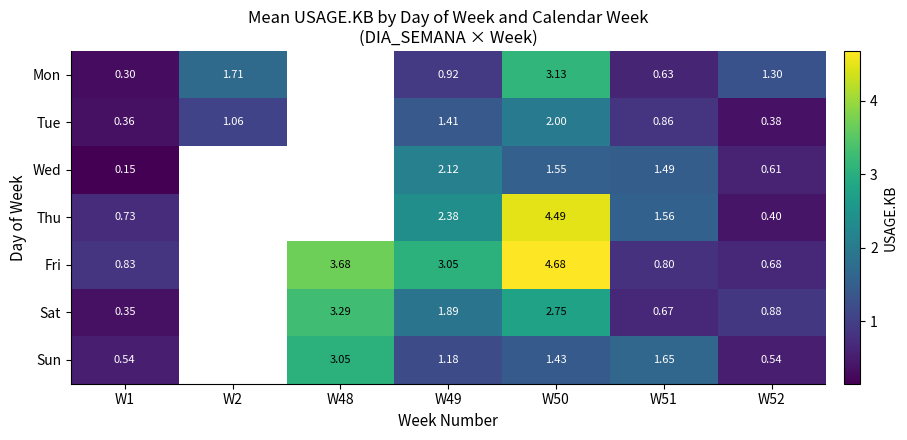

At how many categories does at least one series exceed 2?

3